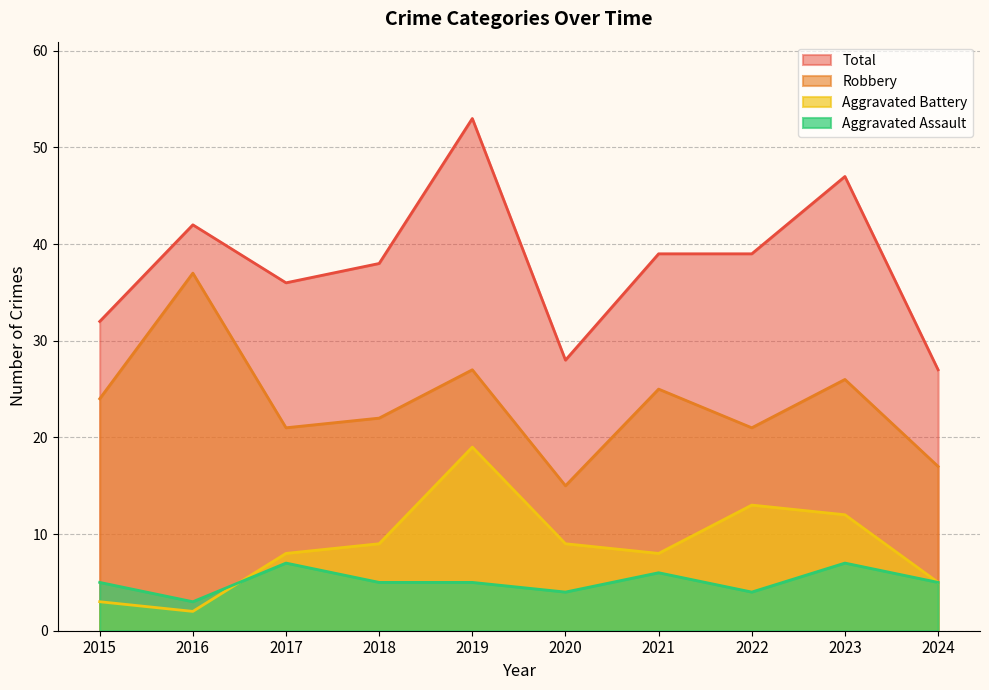

What is the sum of all Total values?

381